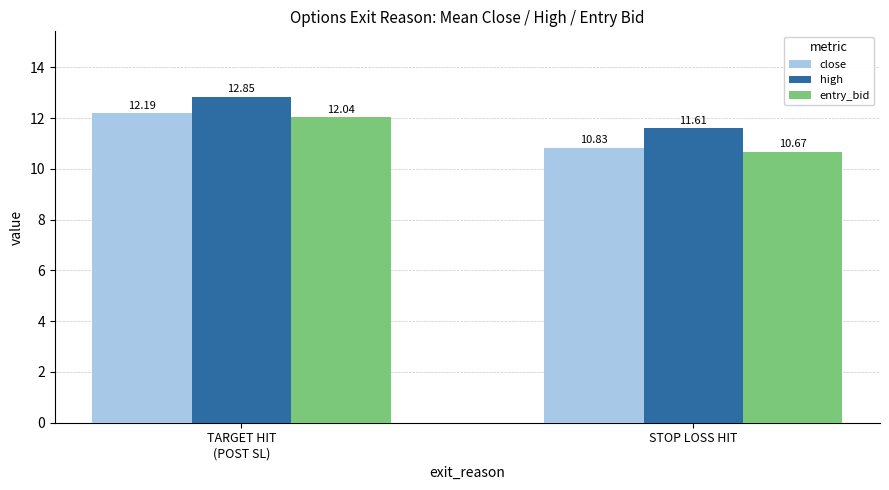

What are all the series names shown in the legend?

close, high, entry_bid